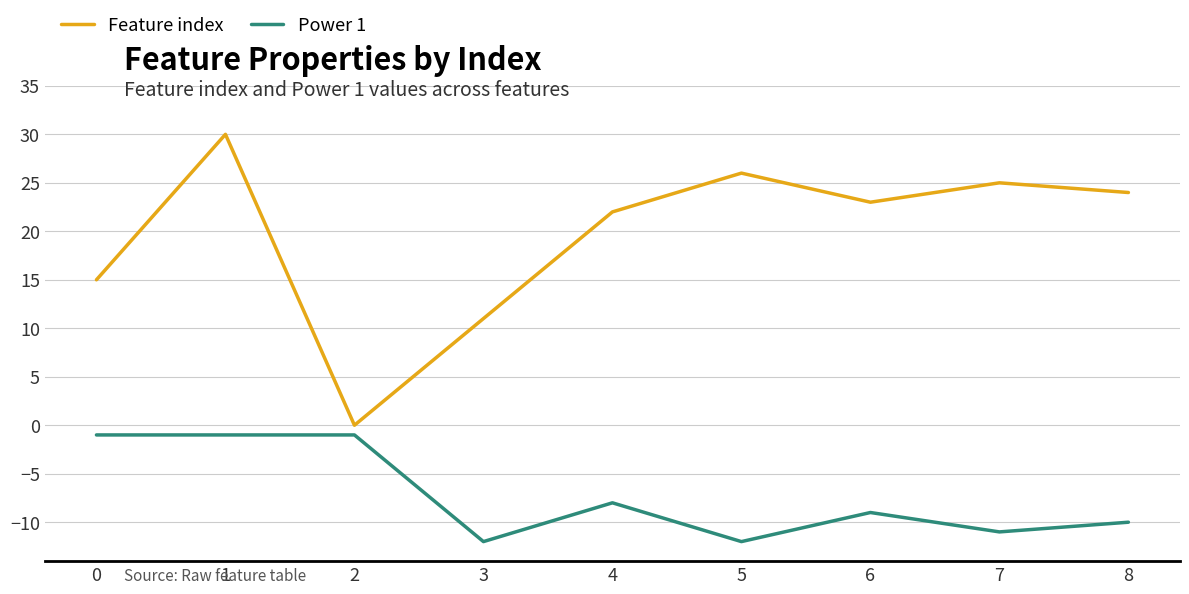

True or false: Feature index and Power 1 intersect in this chart.

False